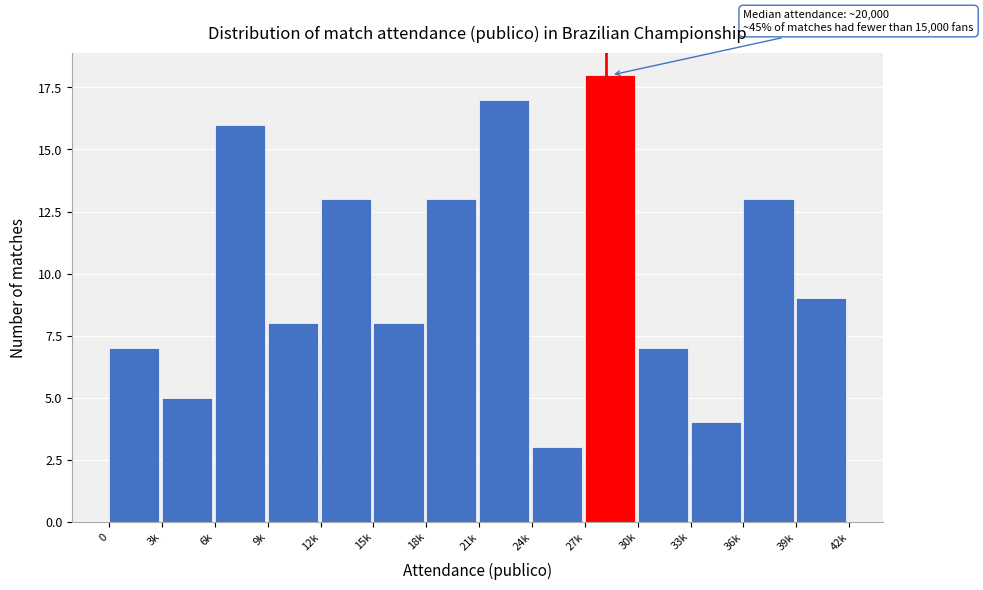

Reading left to right, list all the values displayed in this chart.

0=7	3k=5	6k=16	9k=8	12k=13	15k=8	18k=13	21k=17	24k=3	27k=18	30k=7	33k=4	36k=13	39k=9